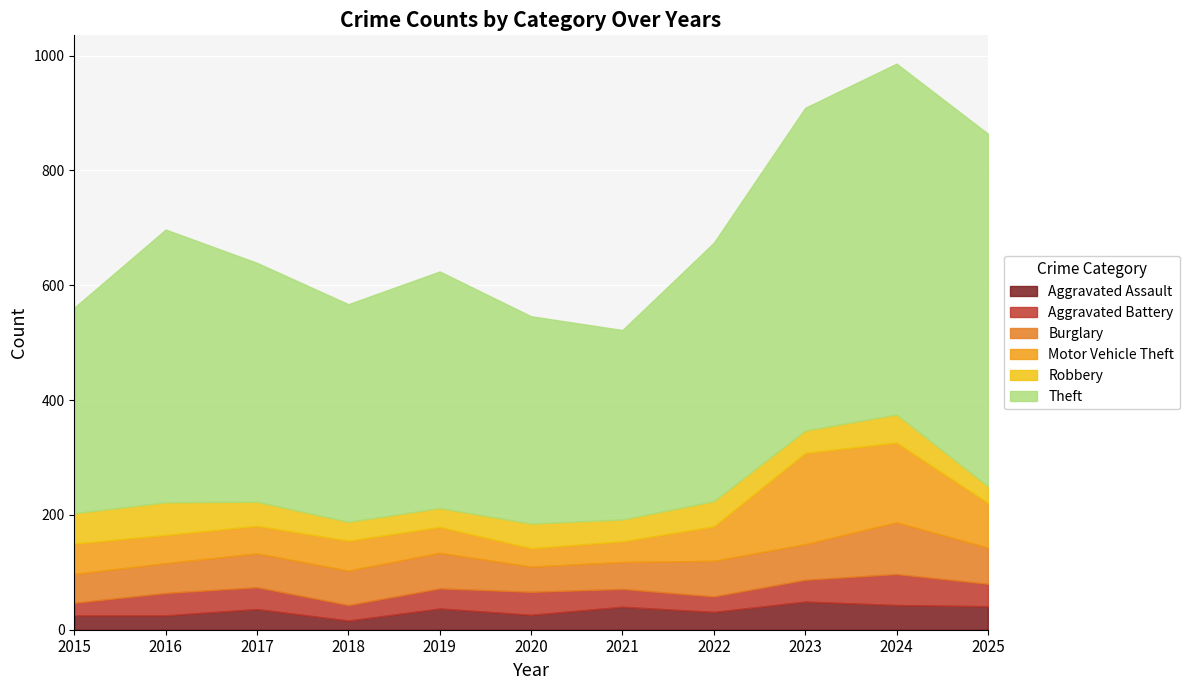

At which label does Robbery first exceed 42?

2015